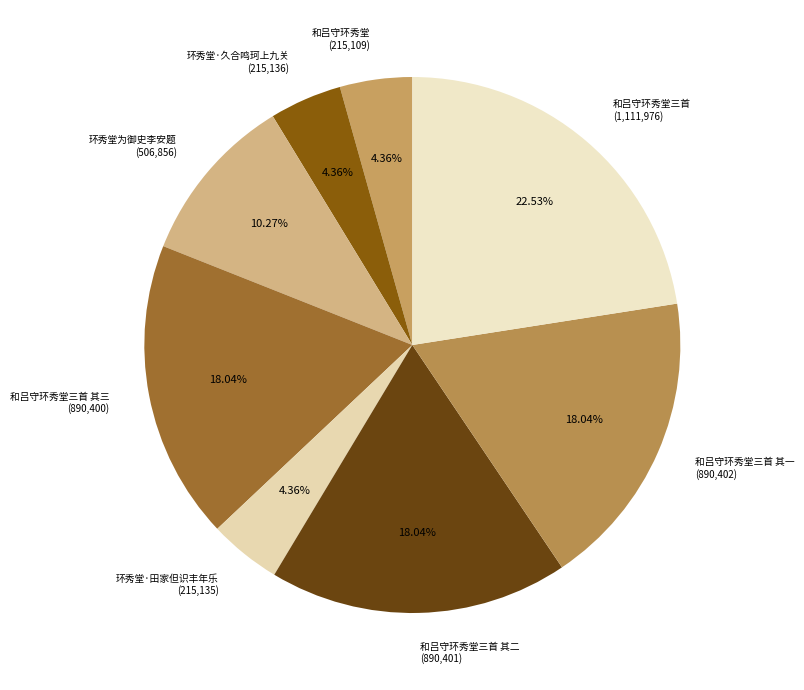

Is the sum of 环秀堂为御史李安题 (506,856) and 和吕守环秀堂 (215,109) greater than half?

No